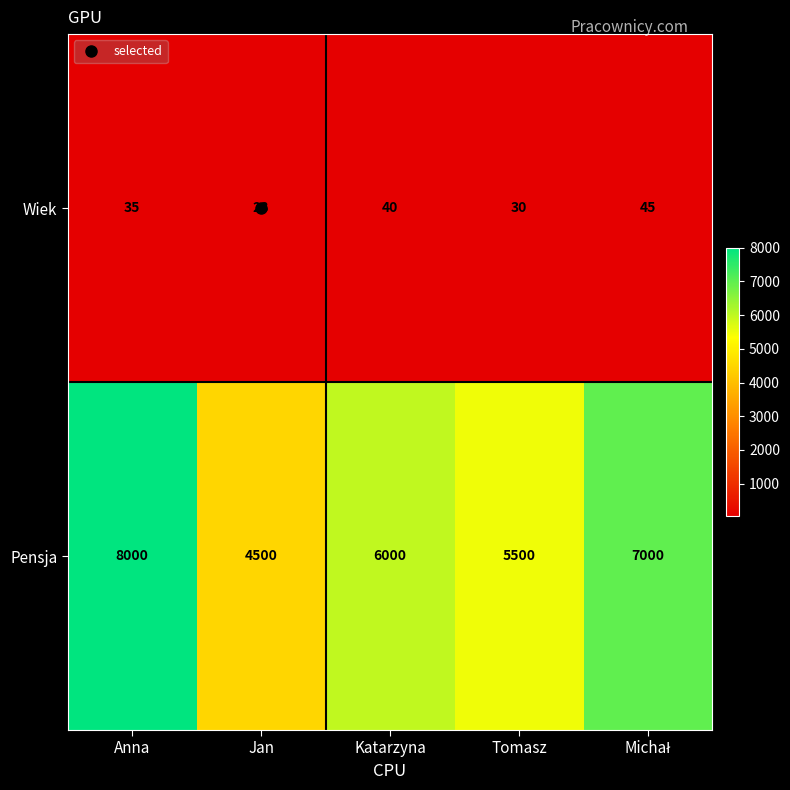

What is the spread (max minus min) of values at Katarzyna?

5960